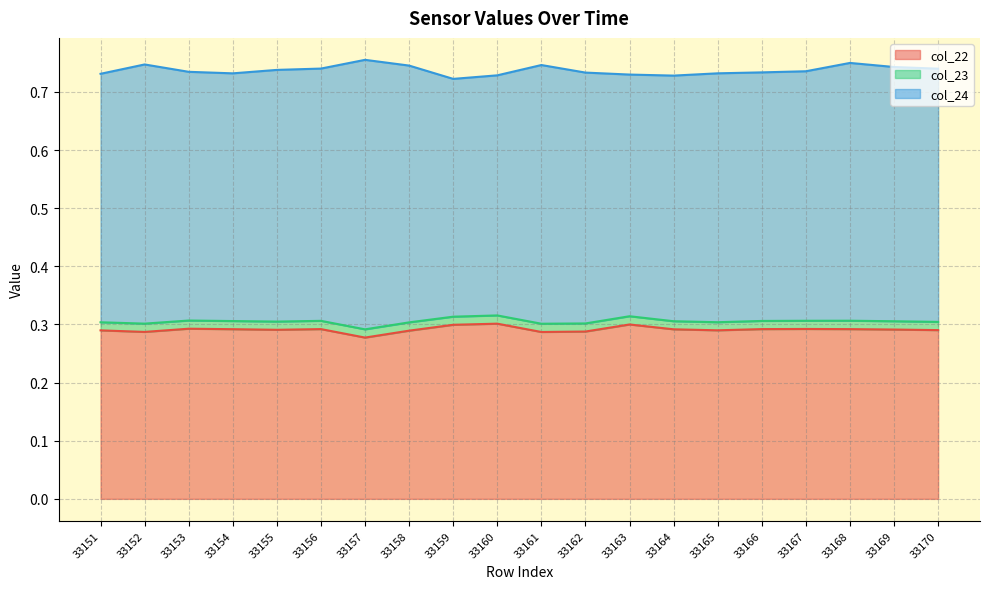

True or false: col_22 and col_24 intersect in this chart.

False